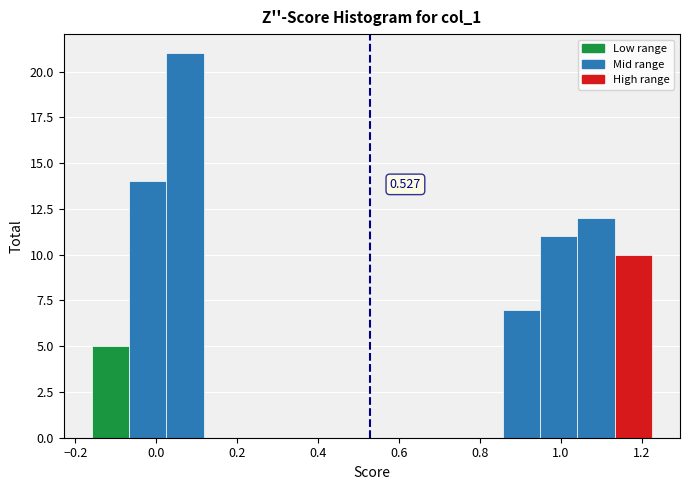

Which range on the x-axis has the tallest bar?

0.02 to 0.12